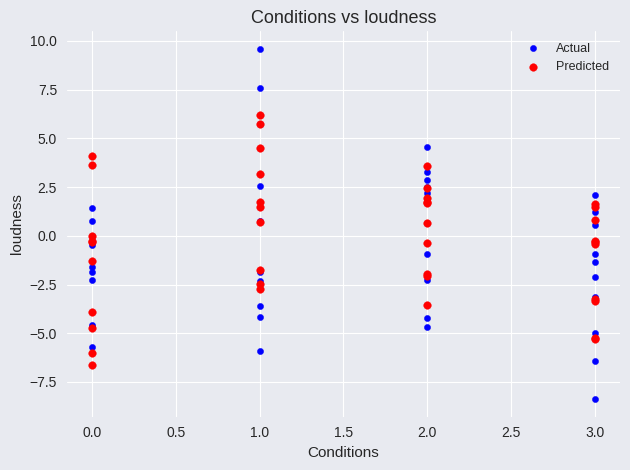

Which series reaches the maximum Y coordinate?

Actual